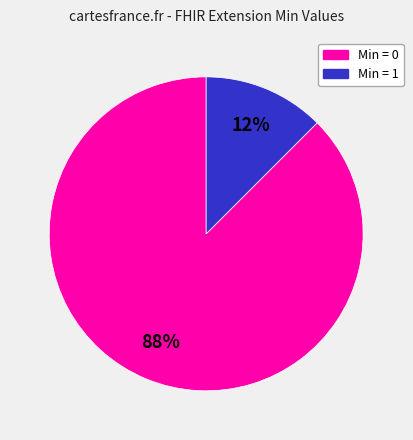

How many slices are in this pie chart?

2